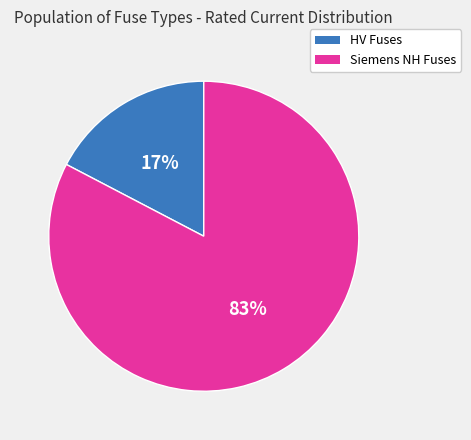

How many slices are in this pie chart?

2